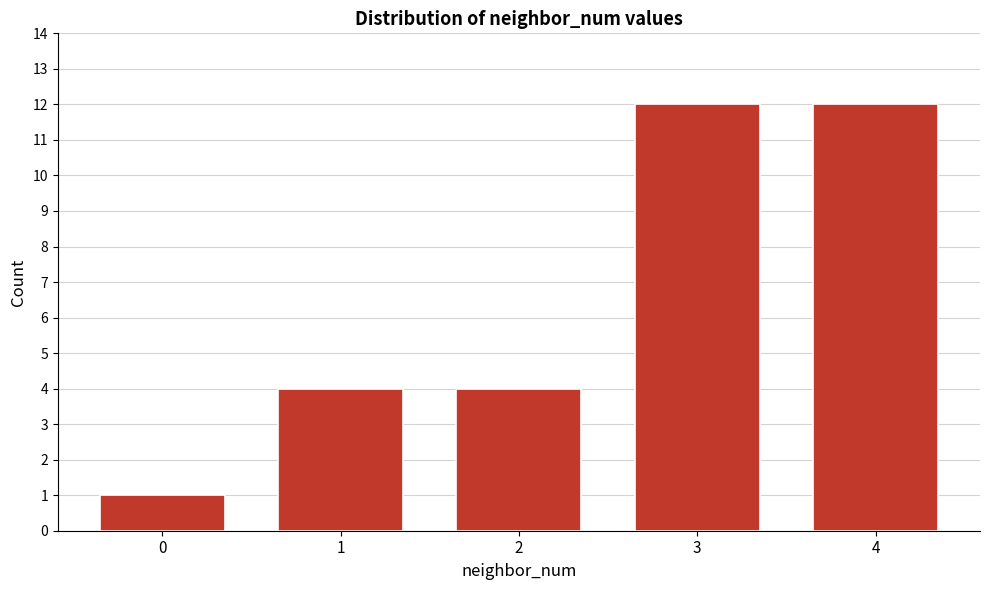

Reading right to left, what are all the values shown in this chart?

4=12	3=12	2=4	1=4	0=1